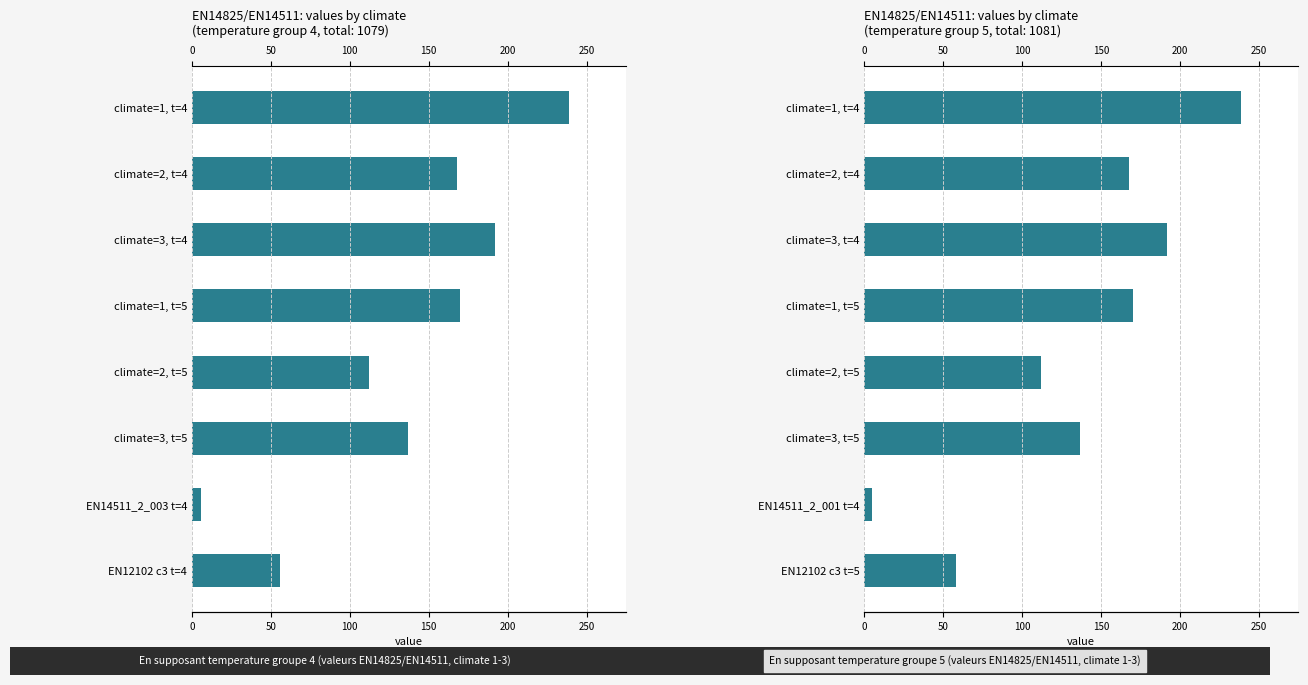

The value of value (temperature=4 series) at EN14511_2_003 t=4 is 7.6. True or false?

False